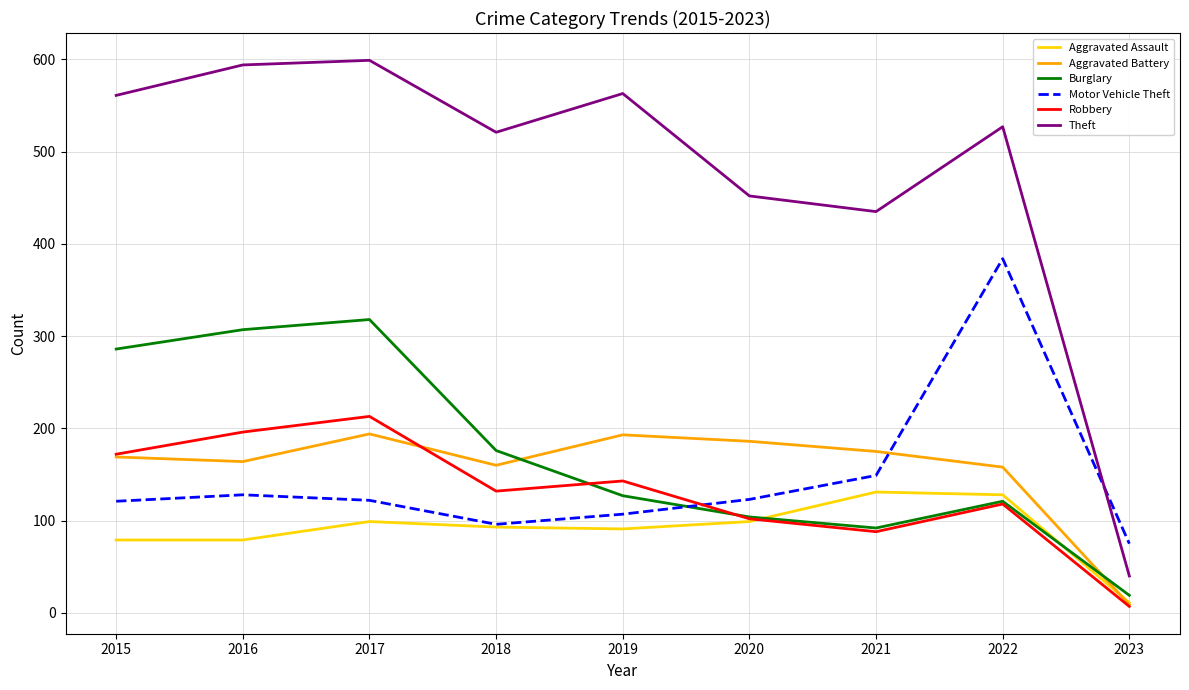

Which category has the lowest value in the Robbery series?

2023